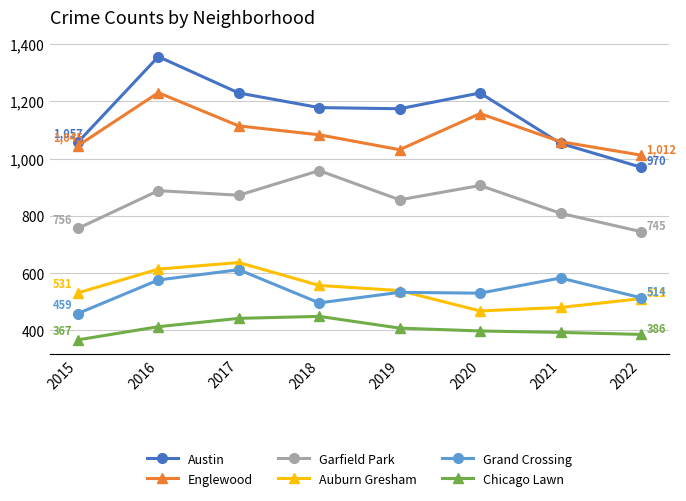

True or false: Austin has a value of 1053 at 2021.

True